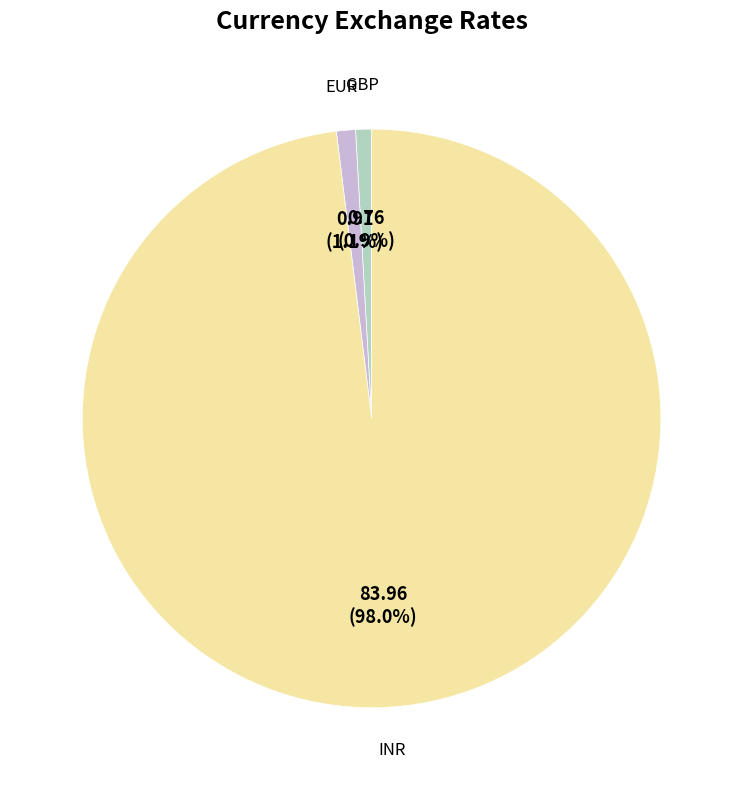

Is there a majority slice in this chart?

Yes